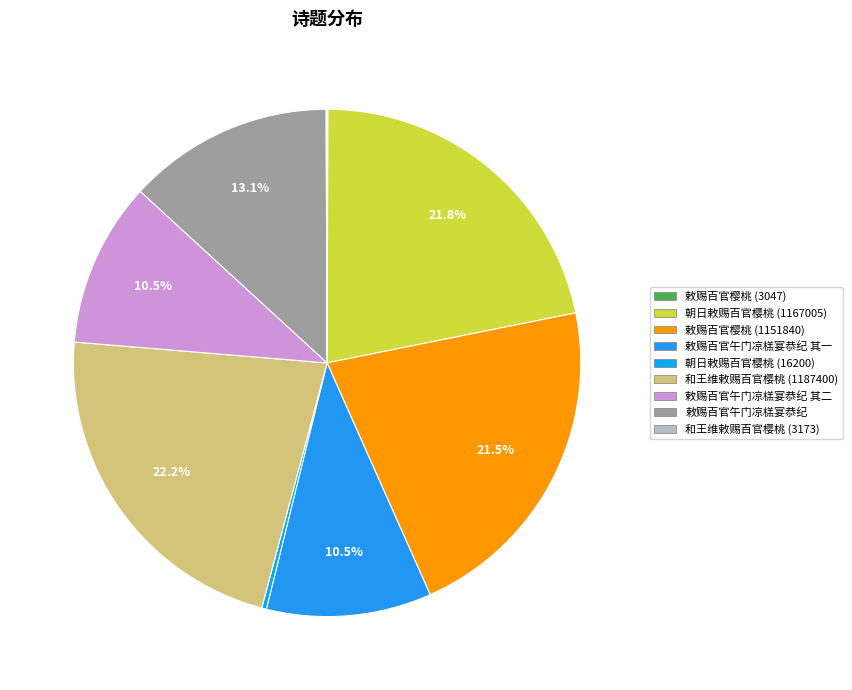

Between 朝日敕赐百官樱桃 (1167005) and 敕赐百官樱桃 (1151840), which is larger?

朝日敕赐百官樱桃 (1167005)